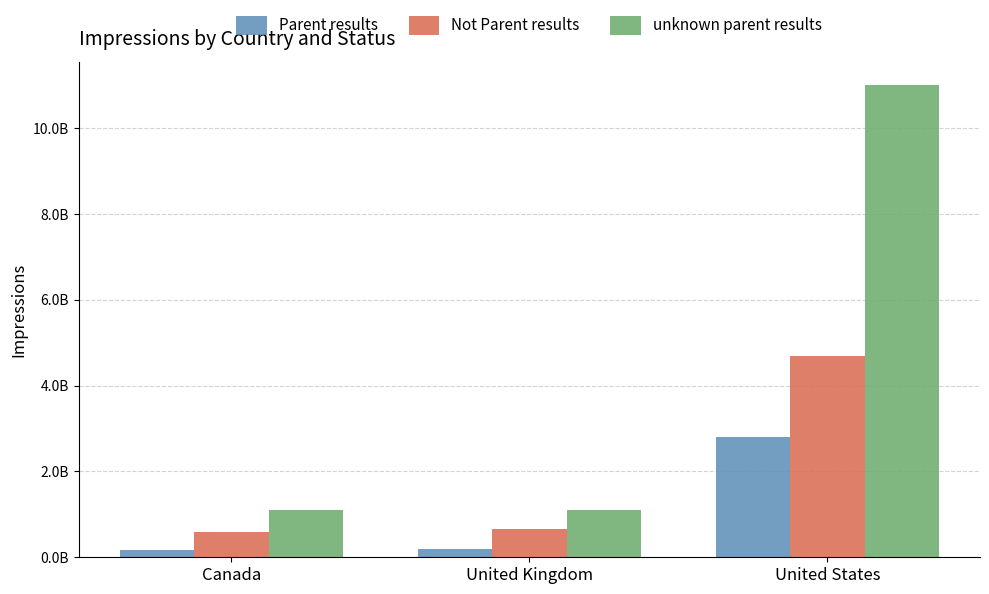

What is the label of the 3rd bar from the left?

United States